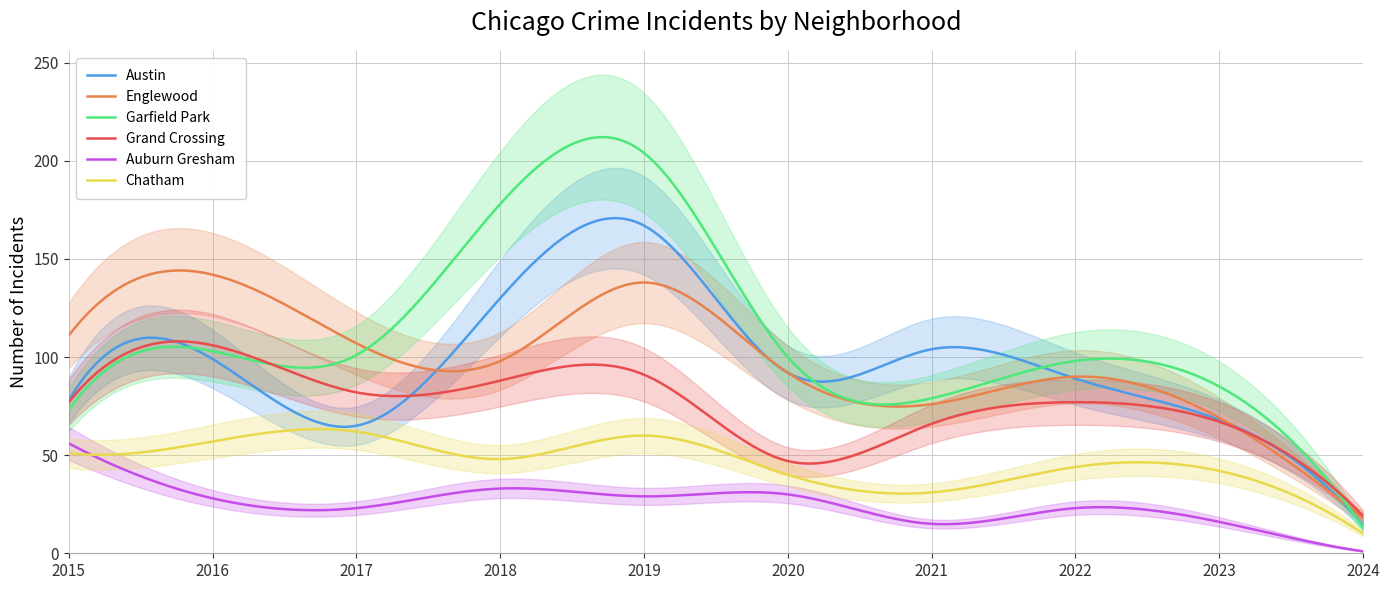

What is the average value of the Englewood series?

98.7